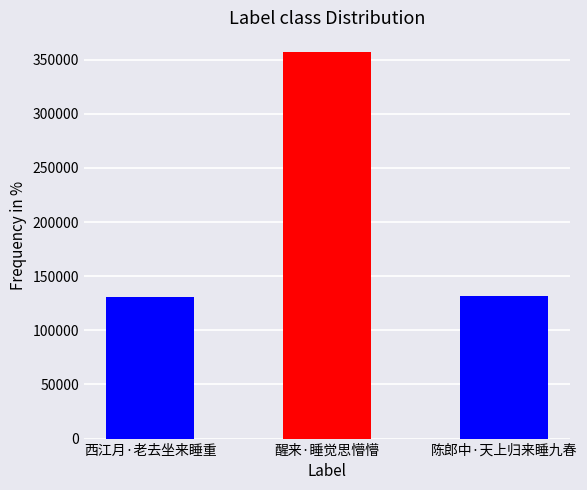

Approximately how many times larger is the value at 陈郎中·天上归来睡九春 compared to 西江月·老去坐来睡重?

1.0